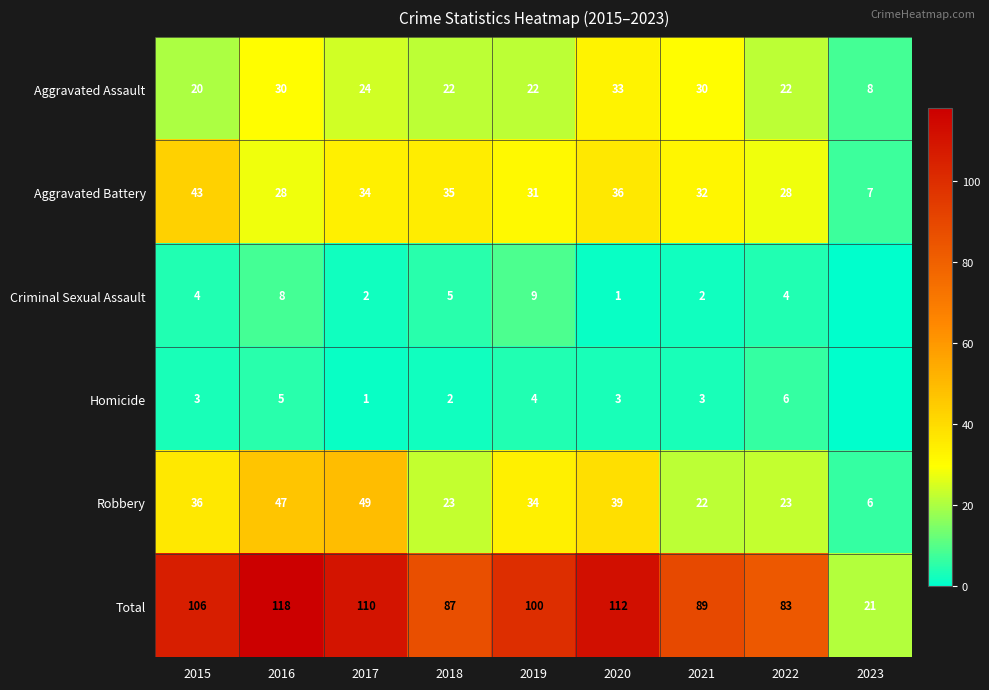

What is the spread (max minus min) of values at 2016?

113